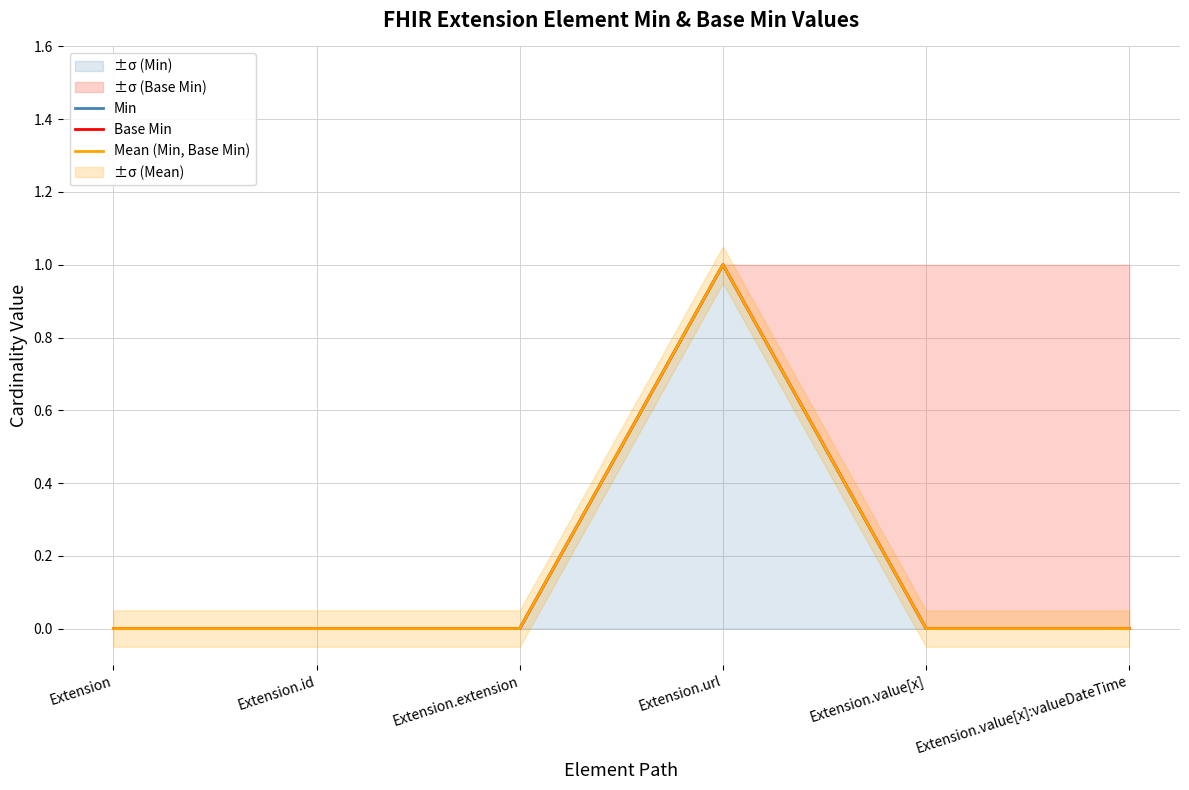

What is the label of the 4th point from the left?

Extension.url